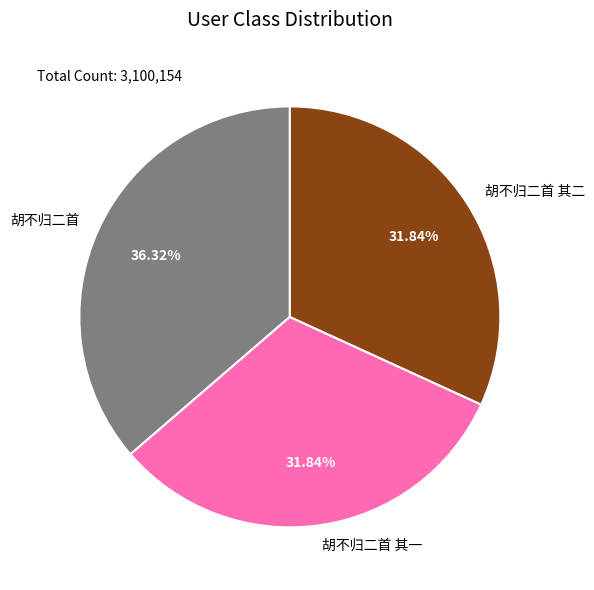

To the nearest percent, what percentage of the pie is 胡不归二首?

36%